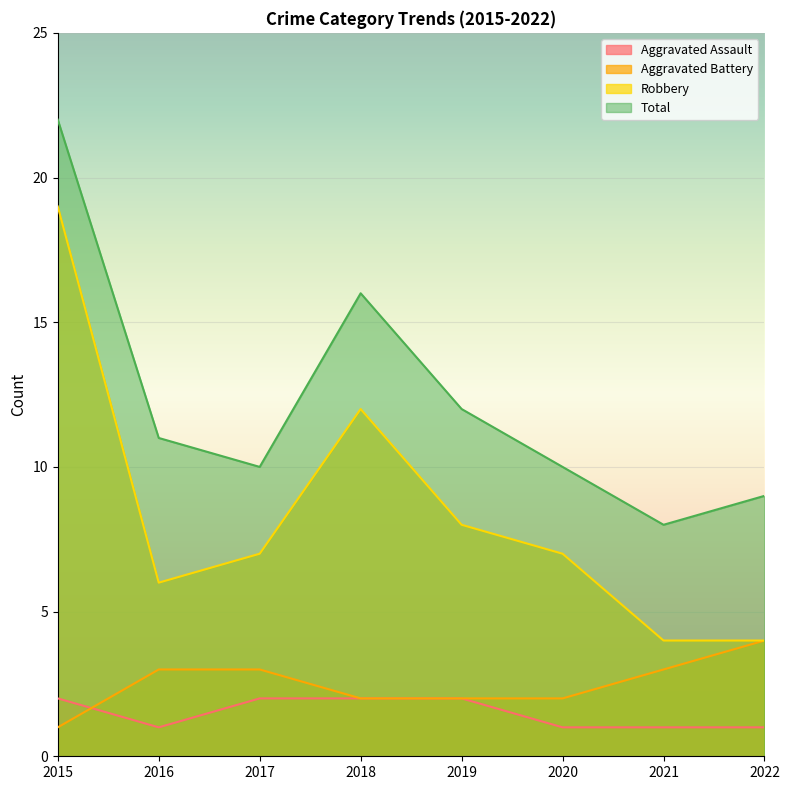

What are all the series names shown in the legend?

Aggravated Assault, Aggravated Battery, Robbery, Total